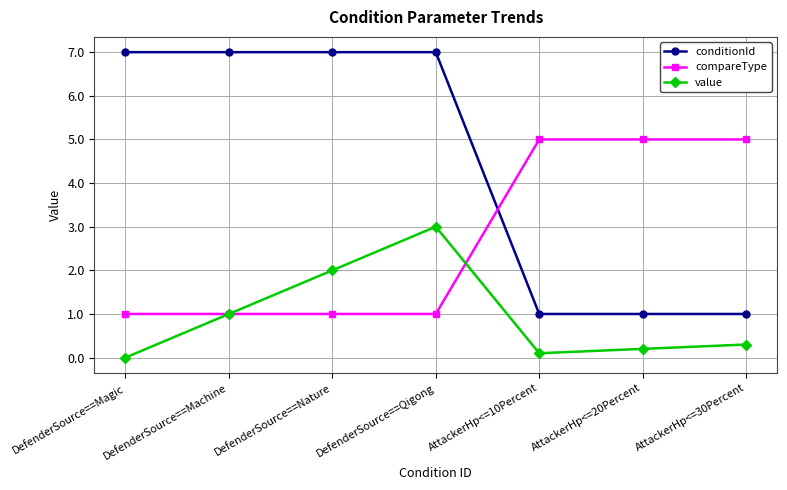

How many times do compareType and conditionId cross each other?

1